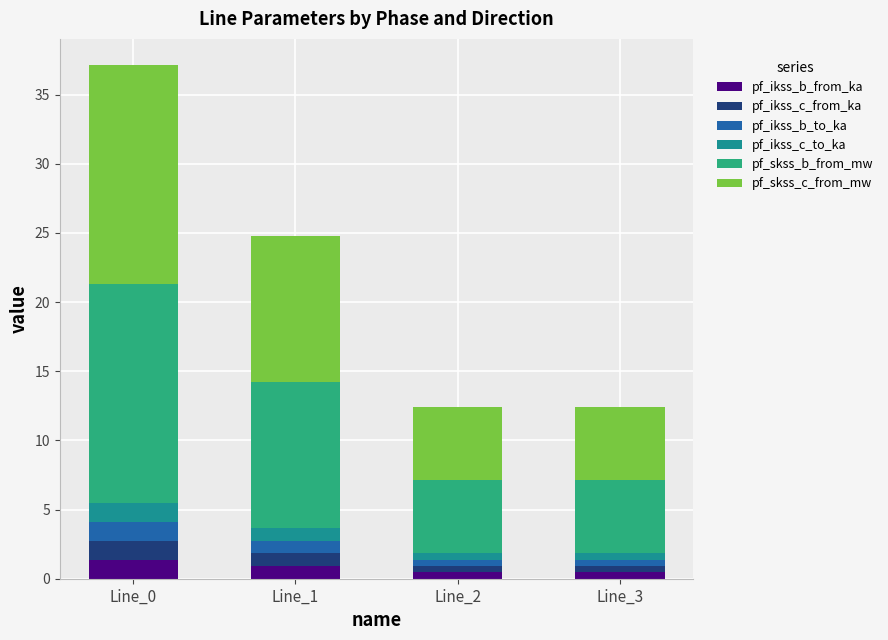

How many bars are there in total?

4